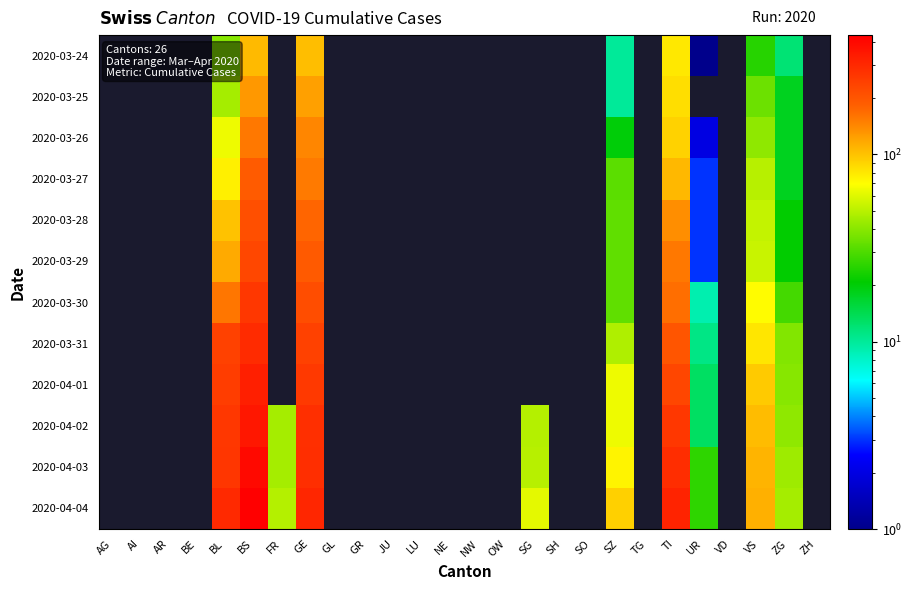

What is the difference between the highest and lowest values at ZG?

34.0